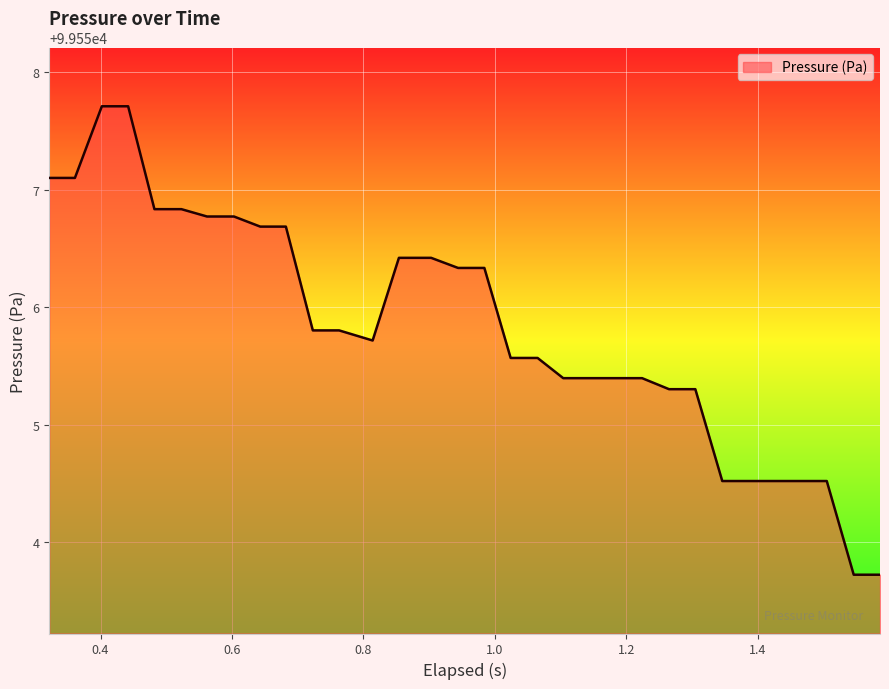

What is the minimum value shown in the chart?

99553.7